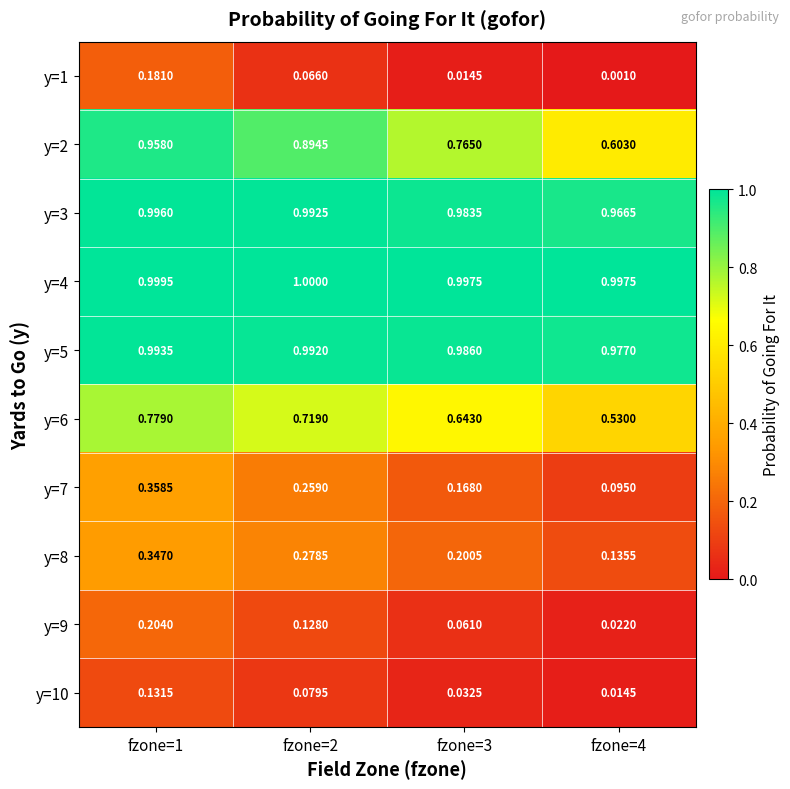

Is the value of y=10 at fzone=2 greater than the value of y=1 at fzone=1?

No